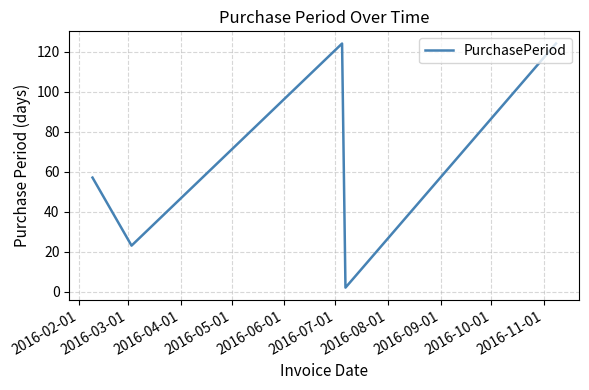

Reading right to left, extract all data points from this chart.

124	2	124	23	57